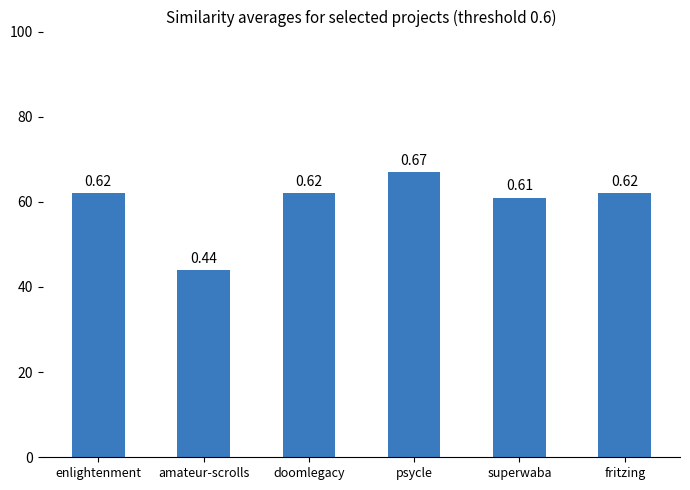

Does the chart contain any negative values?

No